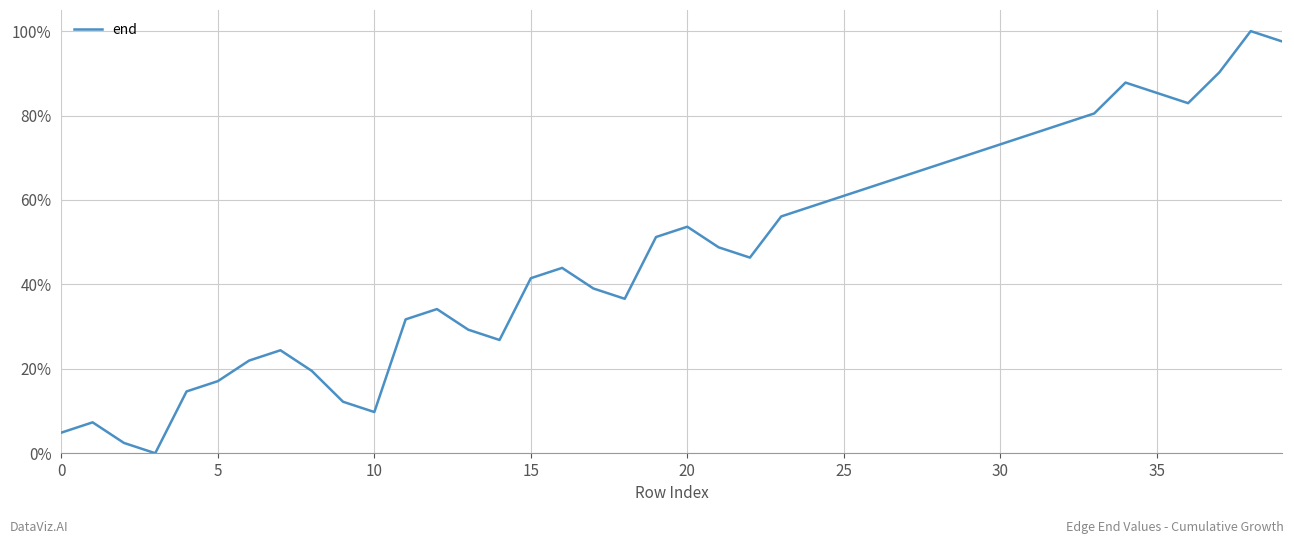

Is this an area chart (filled region under the line)?

No